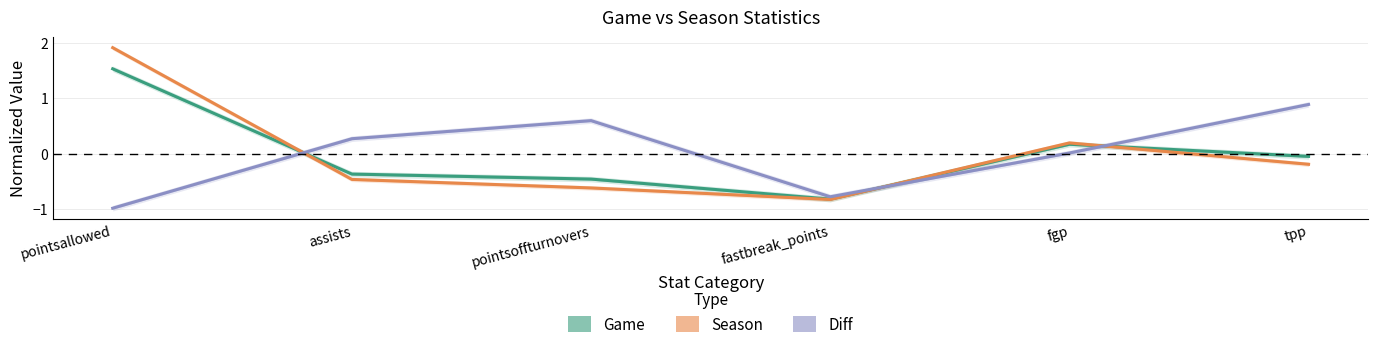

What position from the right is fgp?

2